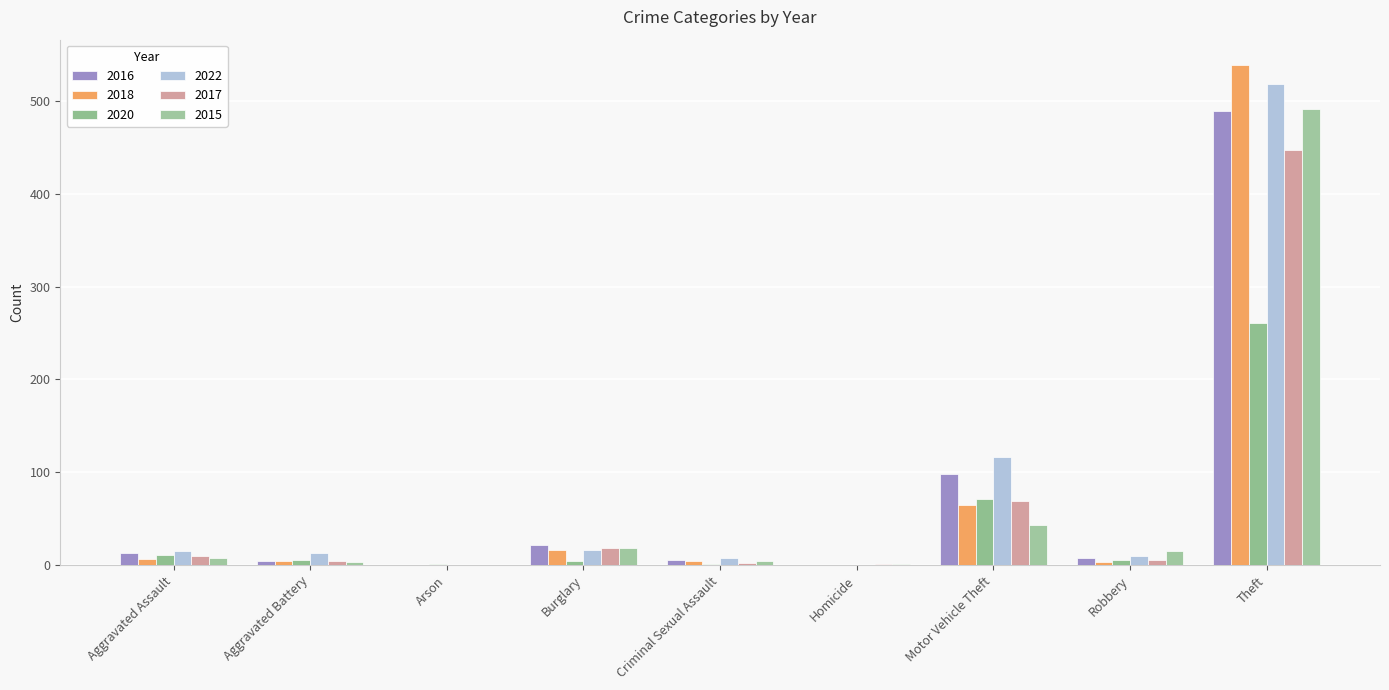

What is the difference between the highest and lowest values at Homicide?

1